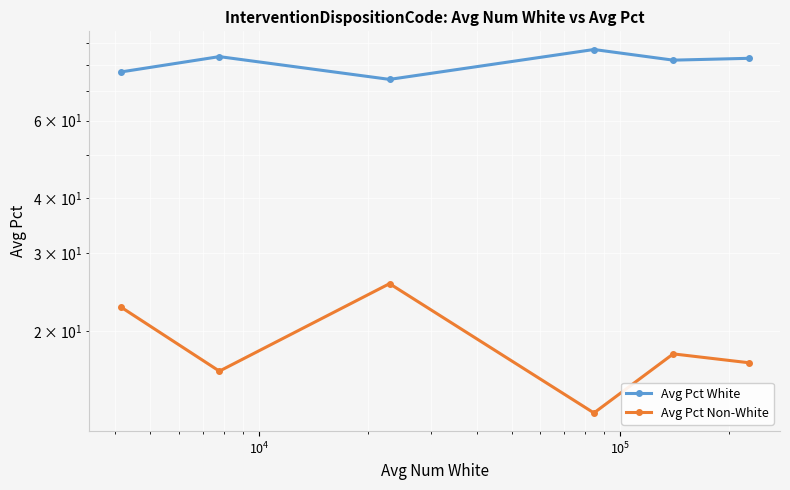

Rank the series by their maximum value, from highest to lowest.

Avg Pct White, Avg Pct Non-White